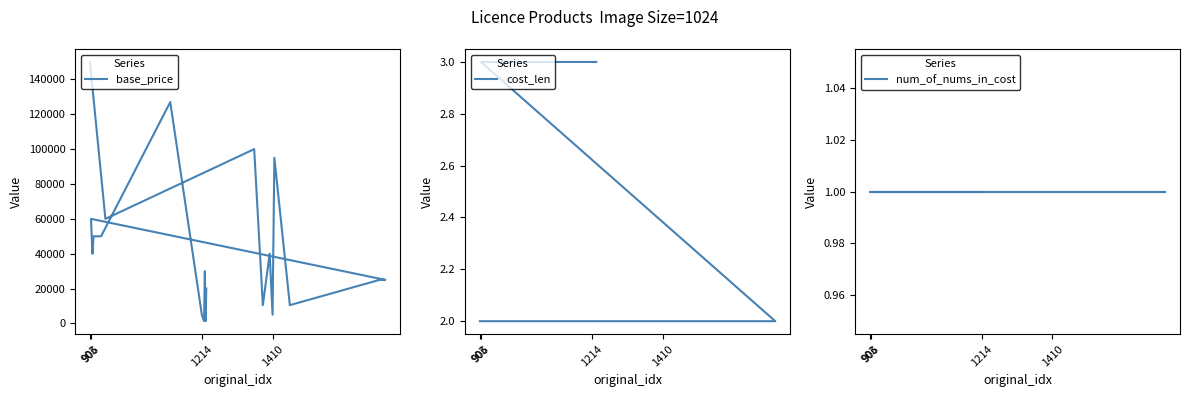

At how many categories does at least one series exceed 80267?

4